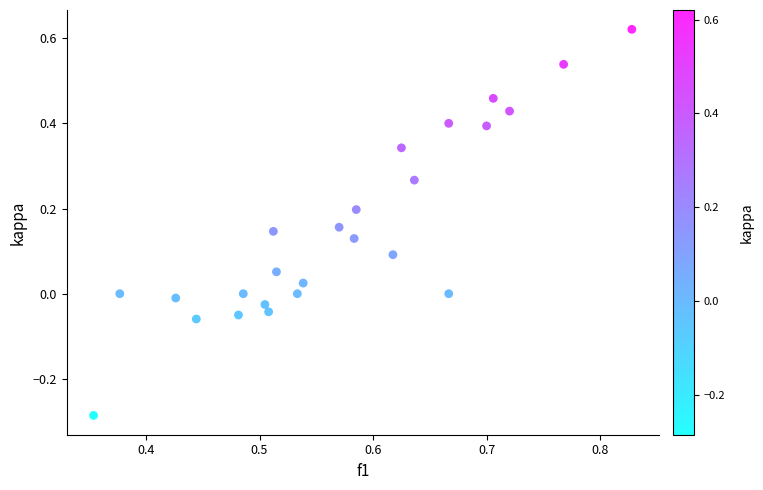

What is the range of Y values (max minus min)?

0.9